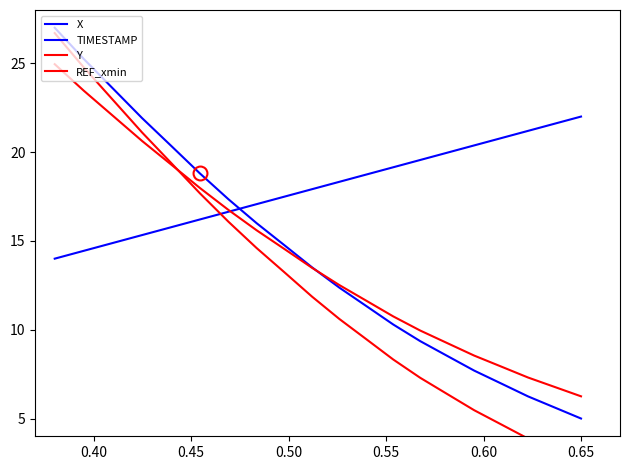

What position from the right is 0.55?

16